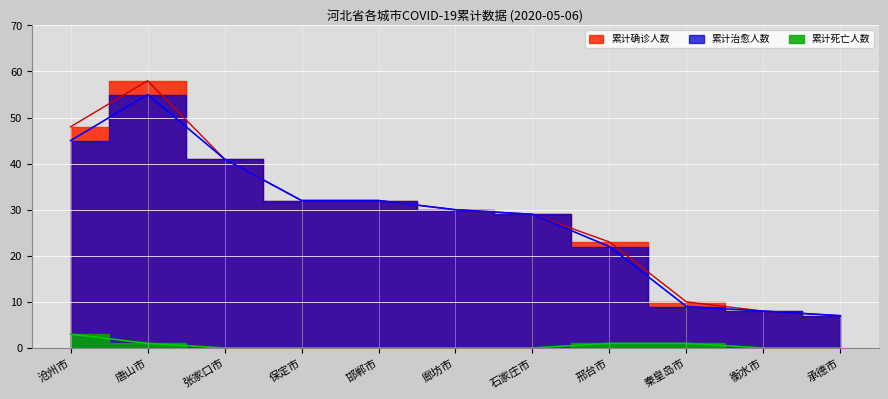

The 累计确诊人数 series shows 23 at 邢台市. True or false?

True